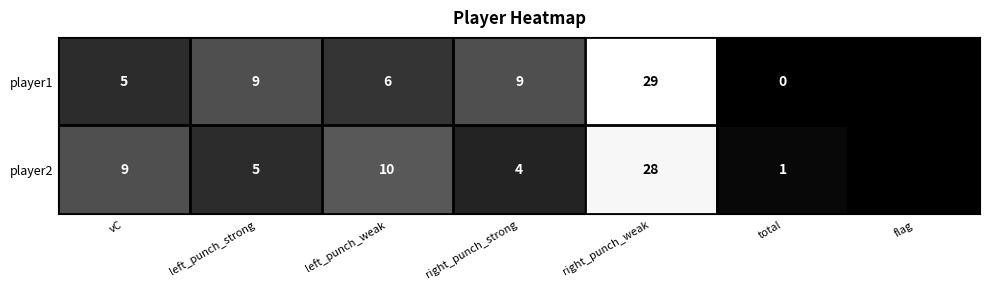

Reading left to right, transcribe all the data shown in this chart.

player1: 5	9	6	9	29	0
player2: 9	5	10	4	28	1